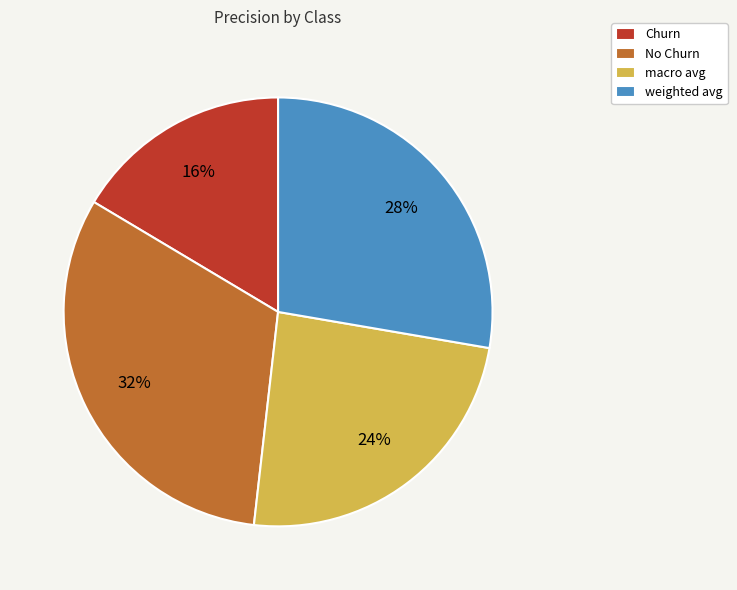

To the nearest percent, what percentage of the pie is No Churn?

32%